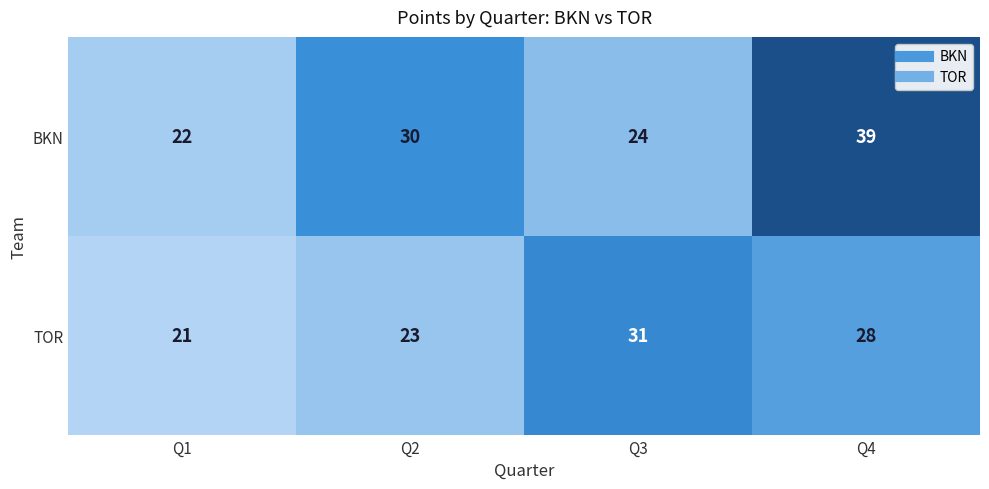

At how many categories does at least one series exceed 34?

1